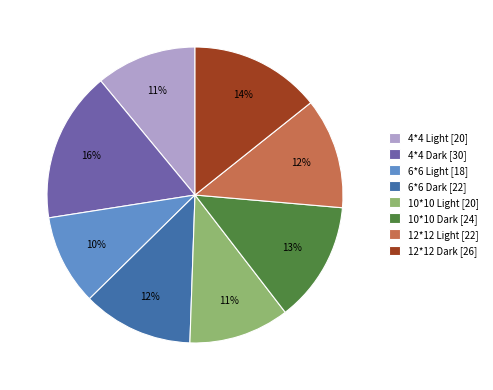

To the nearest percent, what is the average slice percentage?

12%